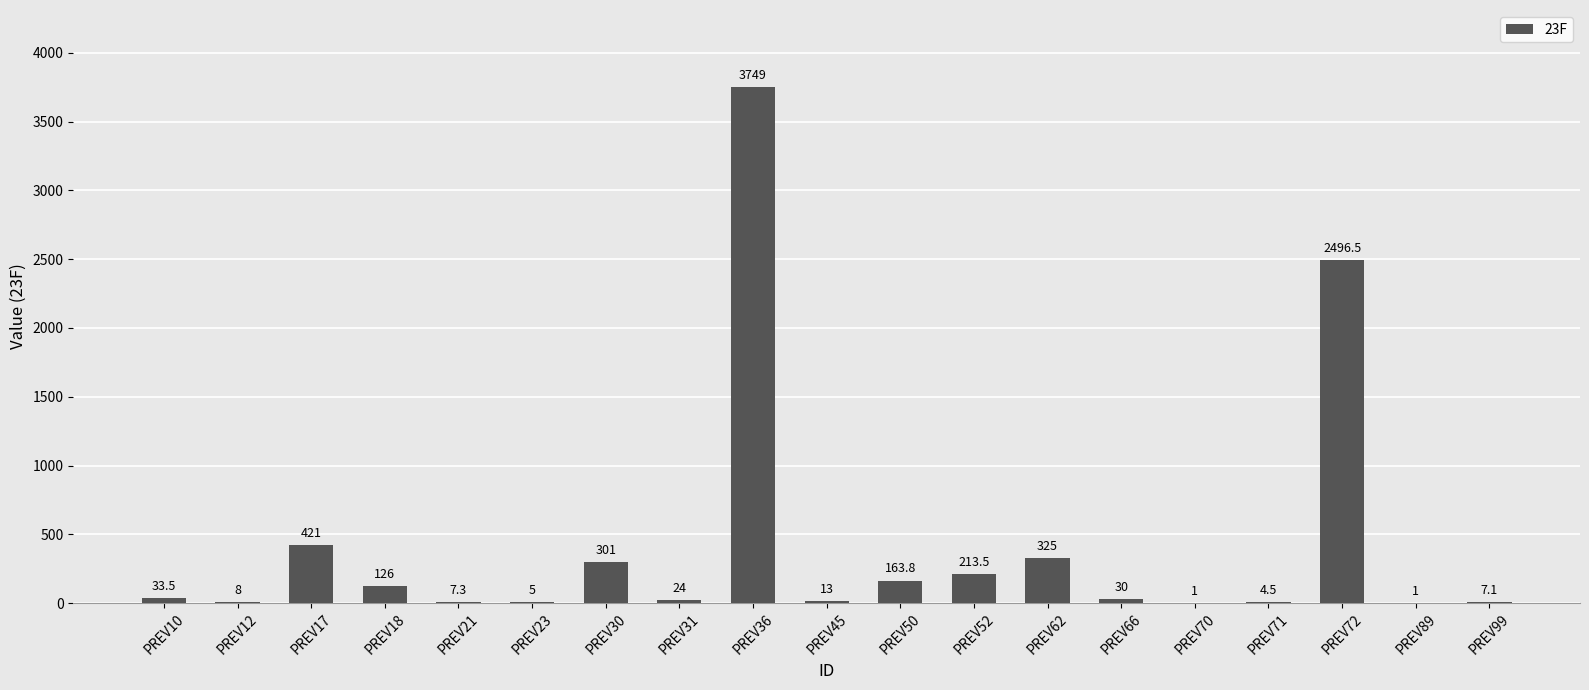

What is the greatest value displayed?

3749.0